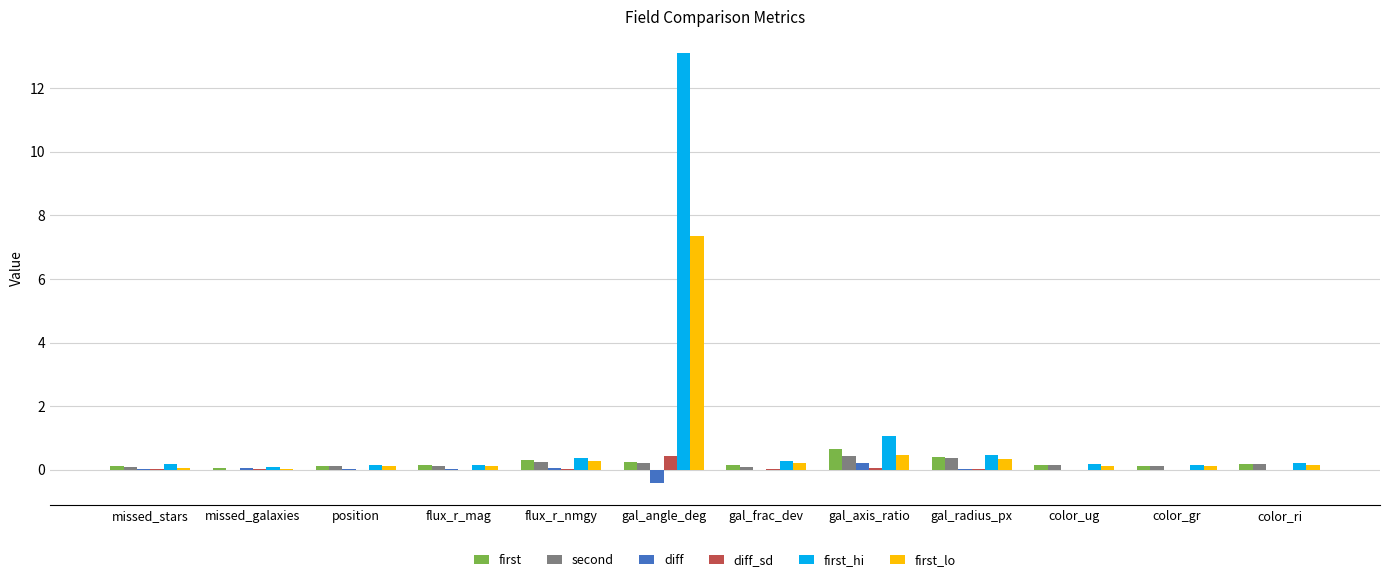

At which category does the chart reach its peak across all series?

gal_angle_deg